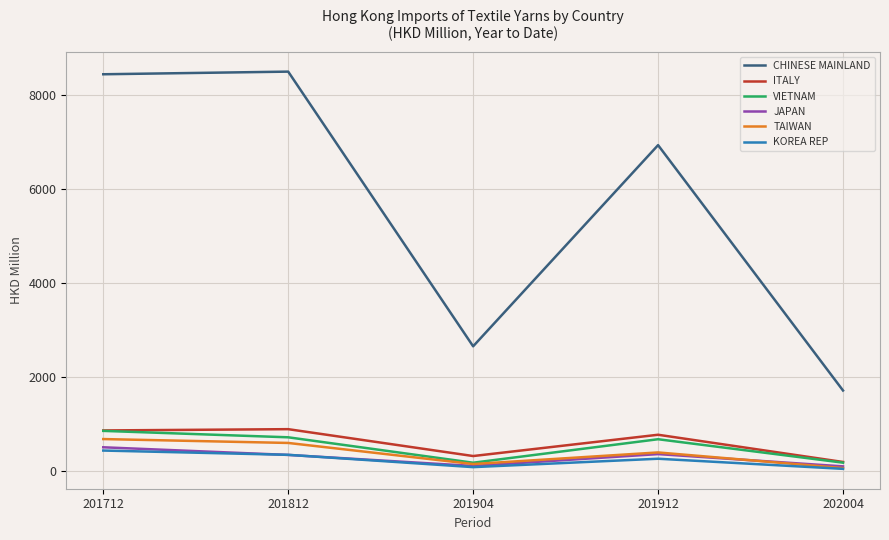

What is the greatest value displayed?

8494.7